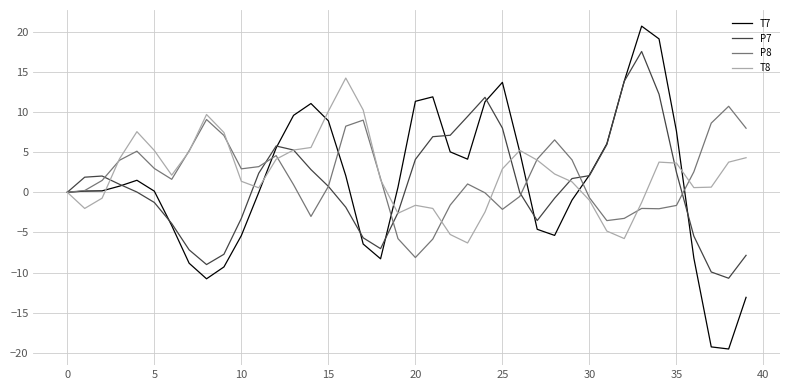

What are all the series names shown in the legend?

T7, P7, P8, T8